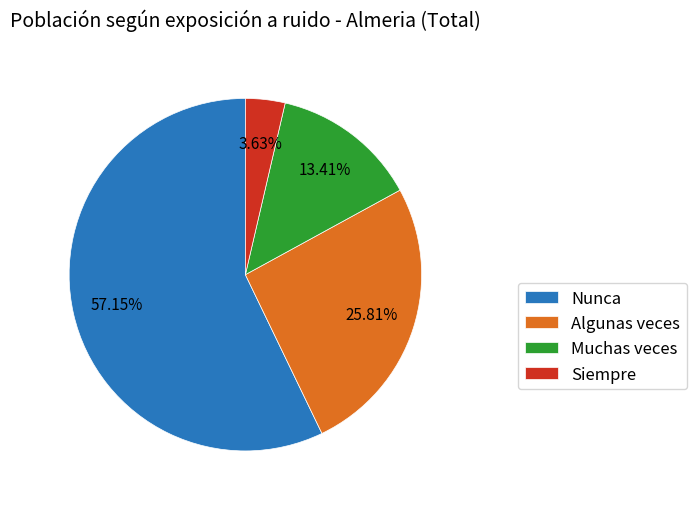

Count the number of slices in the pie.

4